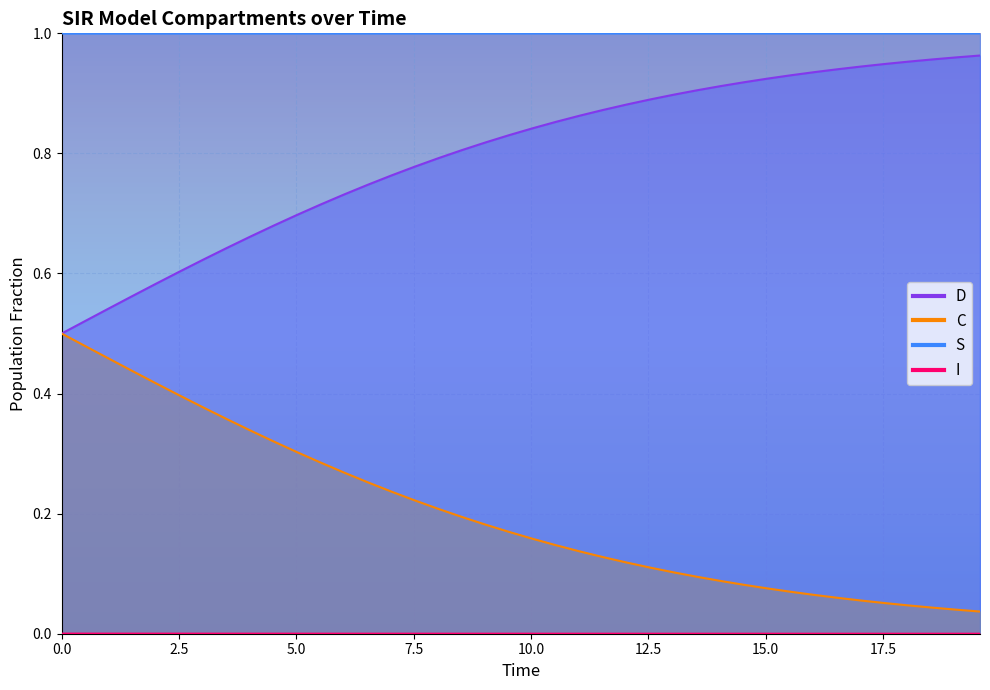

What is the sum of all C values?

31.9